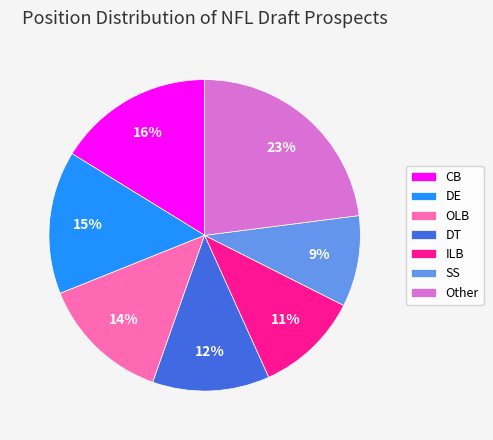

Combined, do OLB and DT account for over 50%?

No